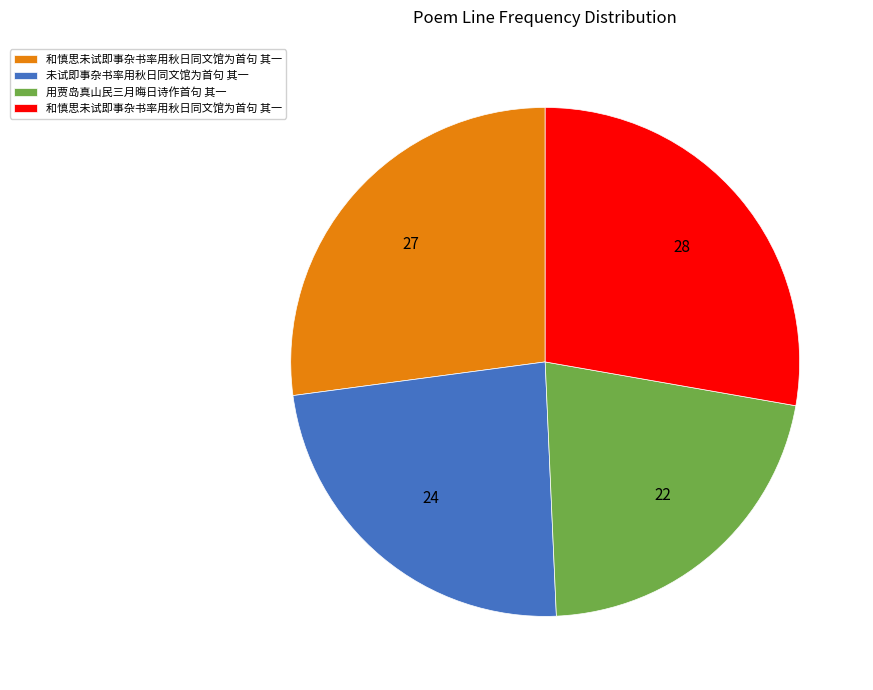

Is there any slice that represents more than half of the pie?

No